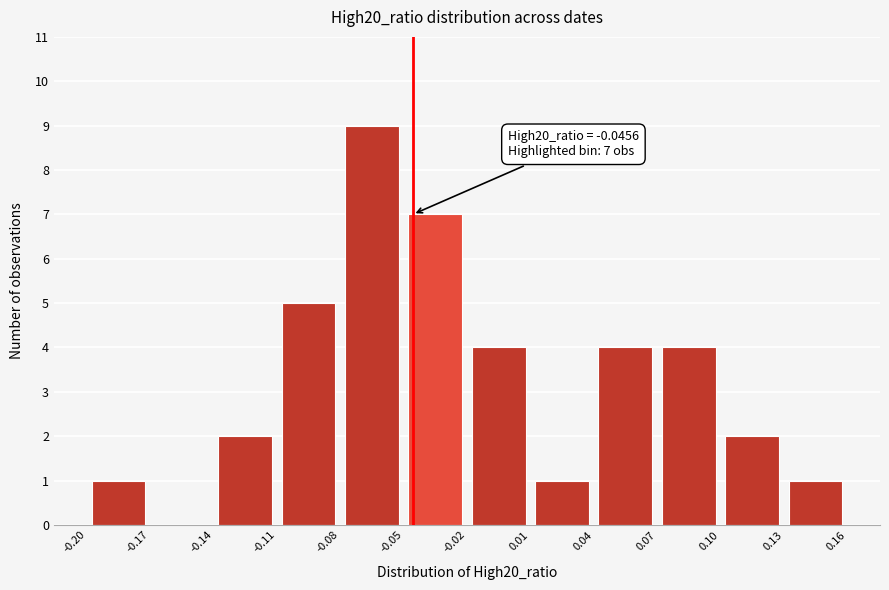

Which range on the x-axis has the tallest bar?

-0.08 to -0.05